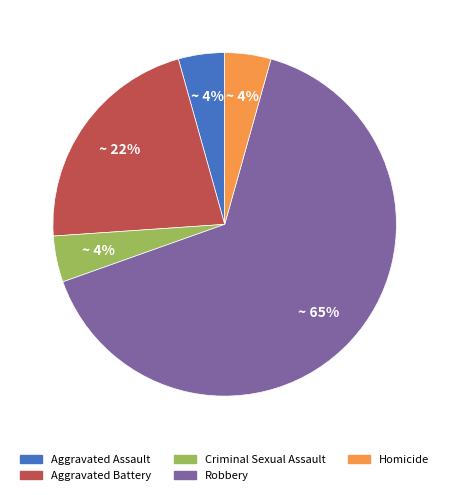

What is the ratio of the value at Aggravated Assault to the value at Criminal Sexual Assault?

1.0